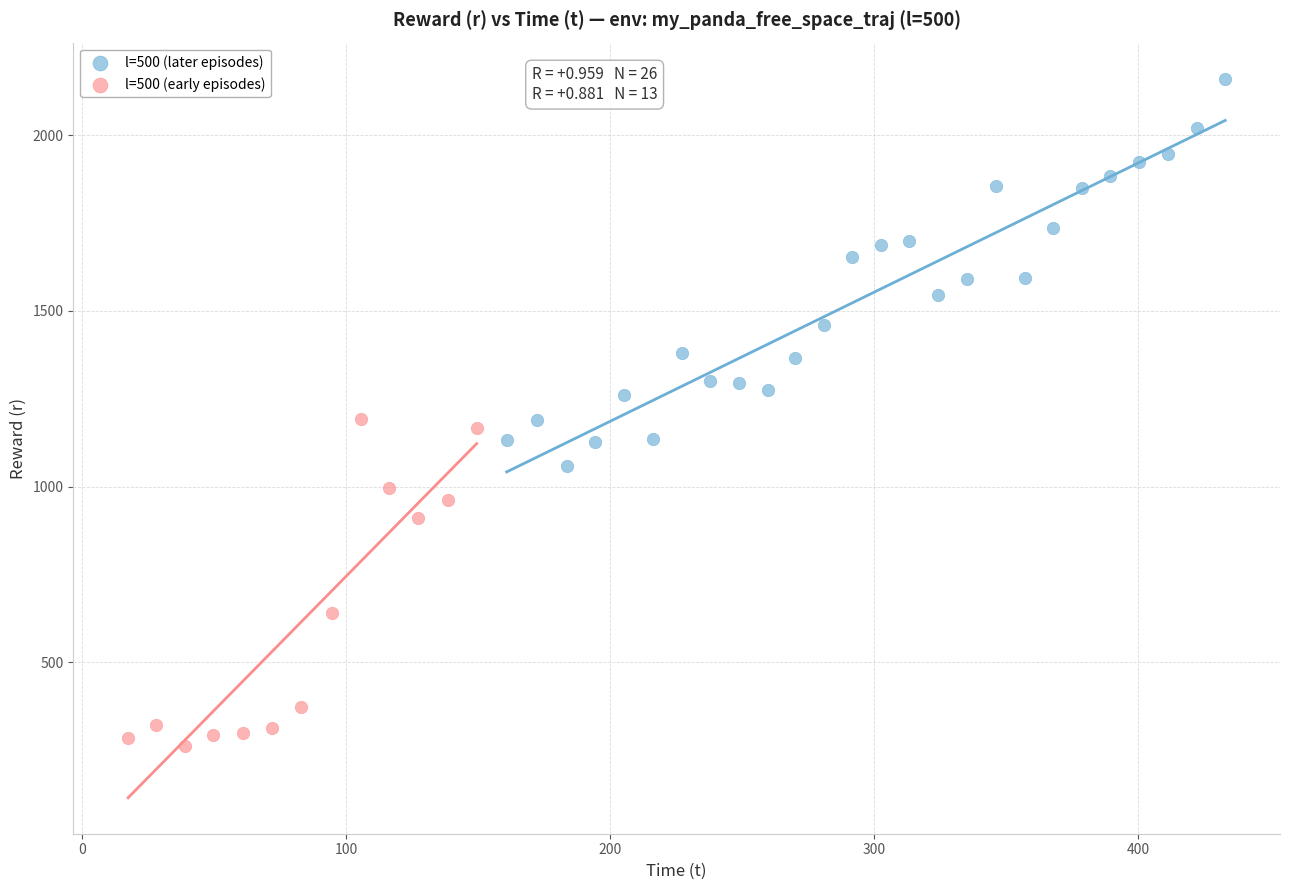

Which series contains the lowest Y value?

l=500 (early episodes)